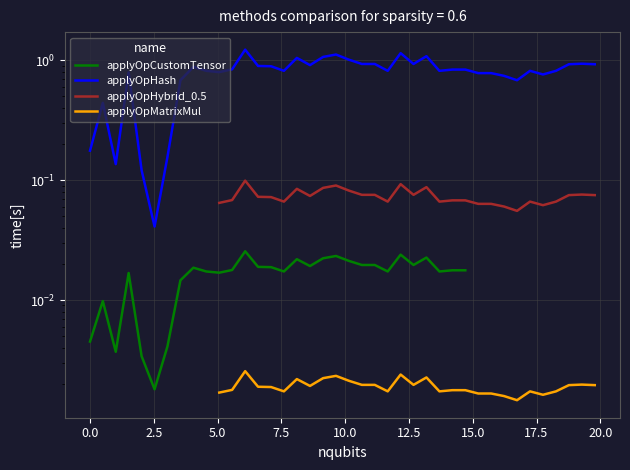

Which has a higher value, 17.24462295 or 1.008976936?

17.24462295